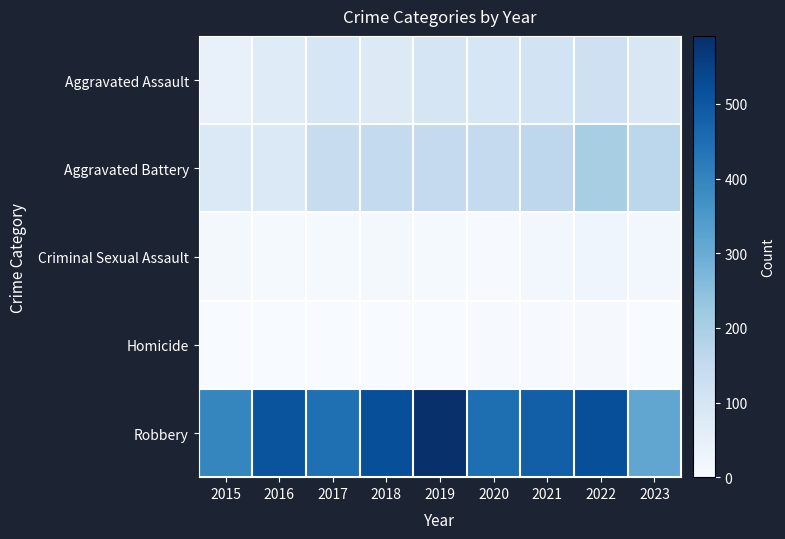

Reading right to left, extract all data points from this chart.

Aggravated Assault: 2023=89	2022=121	2021=110	2020=94	2019=98	2018=77	2017=95	2016=71	2015=46
Aggravated Battery: 2023=166	2022=202	2021=163	2020=150	2019=148	2018=152	2017=142	2016=82	2015=82
Criminal Sexual Assault: 2023=15	2022=24	2021=14	2020=3	2019=8	2018=11	2017=8	2016=8	2015=12
Homicide: 2023=2	2022=5	2021=4	2020=3	2019=2	2018=1	2017=1	2016=1	2015=0
Robbery: 2023=315	2022=521	2021=484	2020=450	2019=591	2018=520	2017=446	2016=510	2015=395